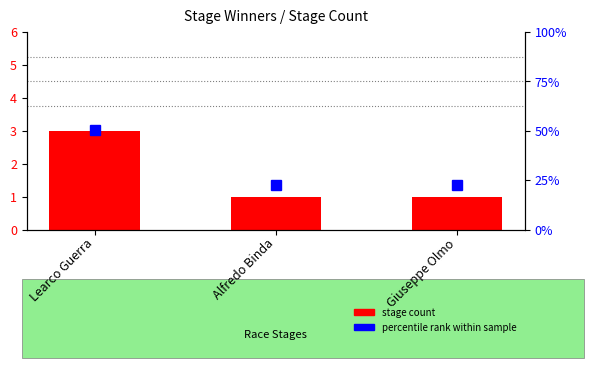

What is the ratio of the value at Alfredo Binda to the value at Learco Guerra?

0.3